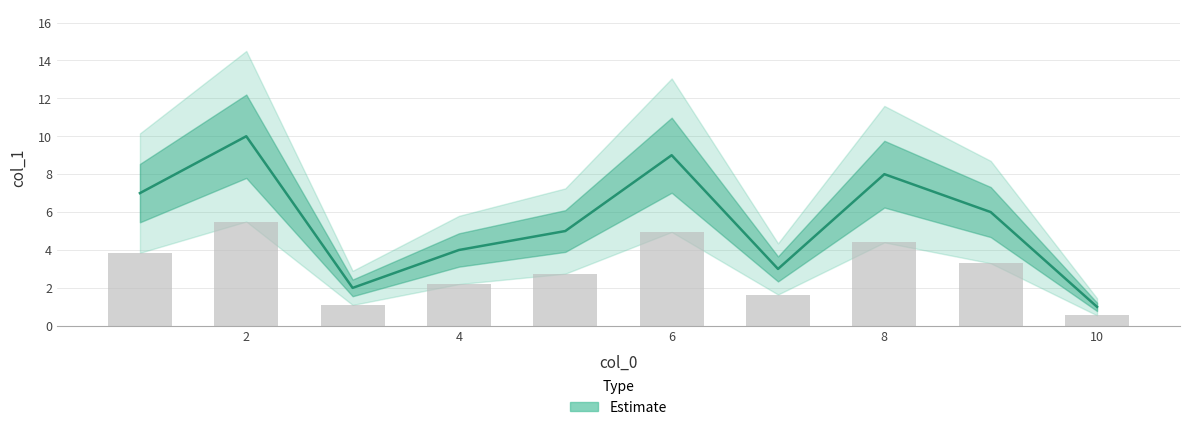

What is the difference between the maximum and minimum values?

9